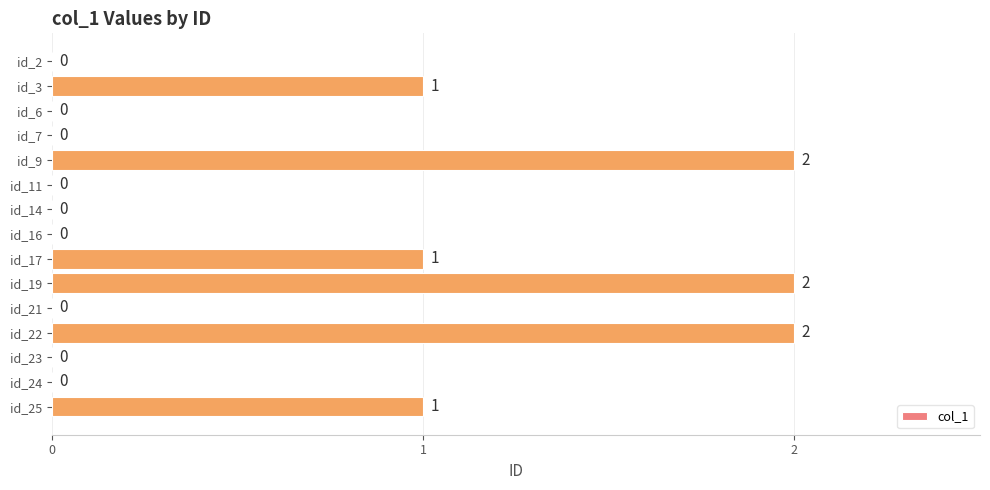

What is the change in value from id_21 to id_22?

+2